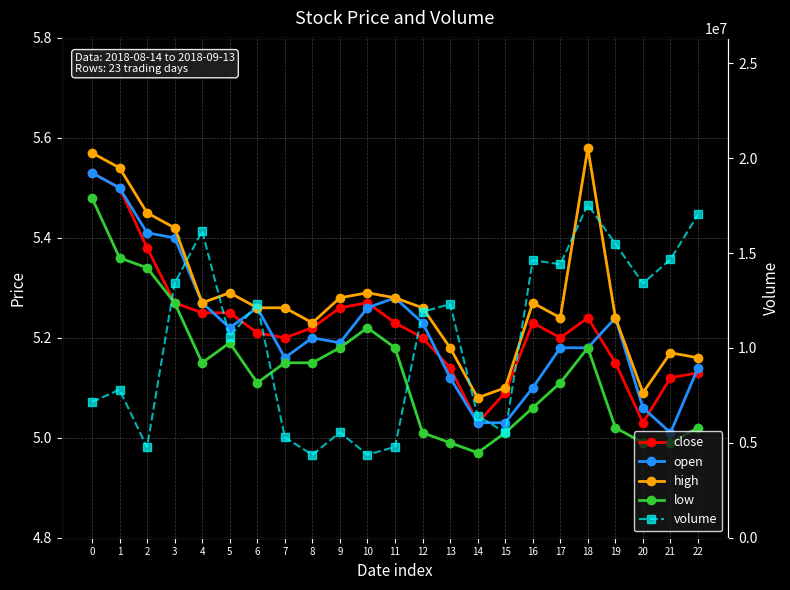

At which category does open reach its first local valley?

5